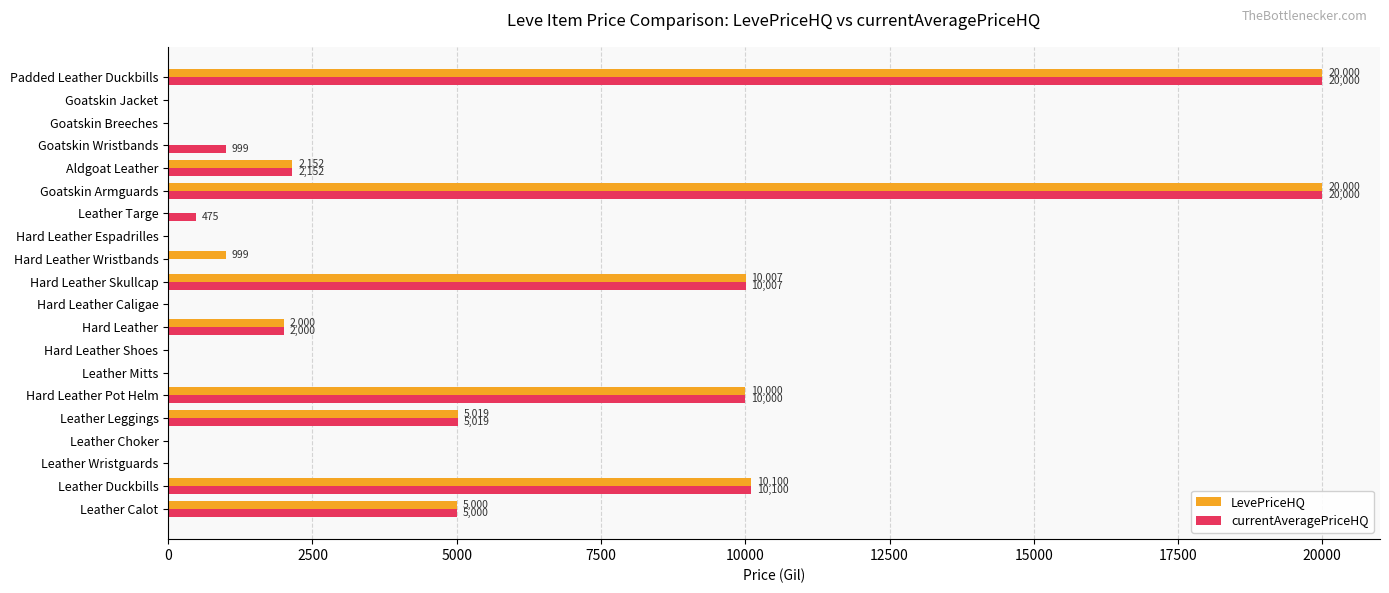

Between Leather Choker and Leather Targe, which series saw the biggest shift?

currentAveragePriceHQ